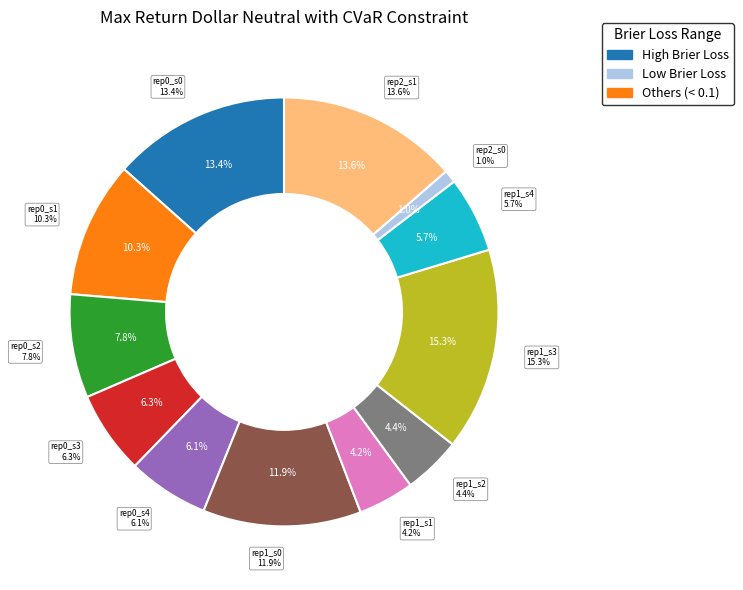

Is there any slice that represents more than half of the pie?

No